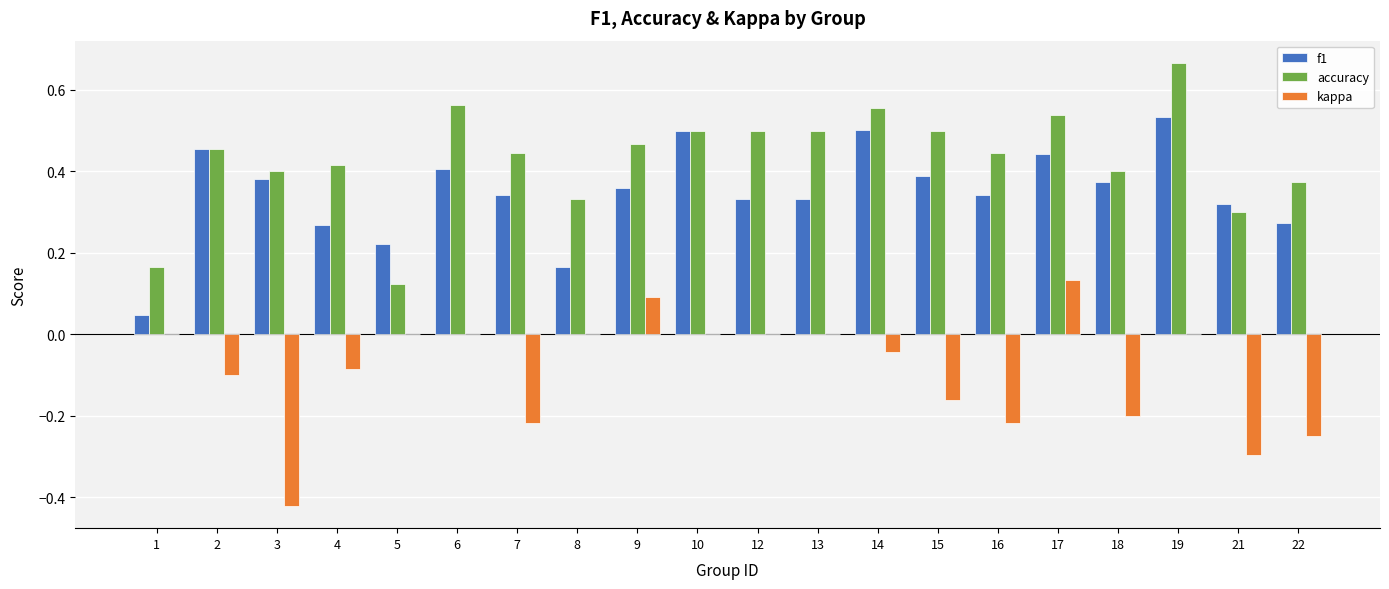

The kappa series shows -0.2 at 10. True or false?

False